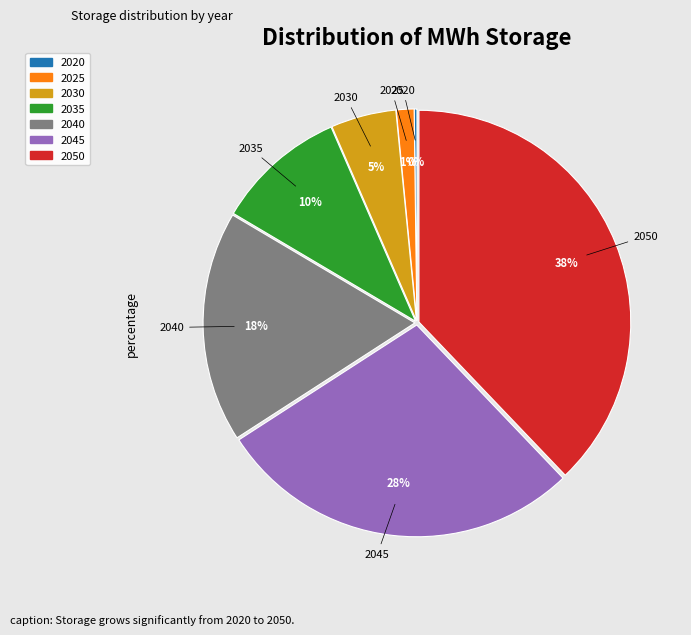

Combined, do 2045 and 2025 account for over 50%?

No